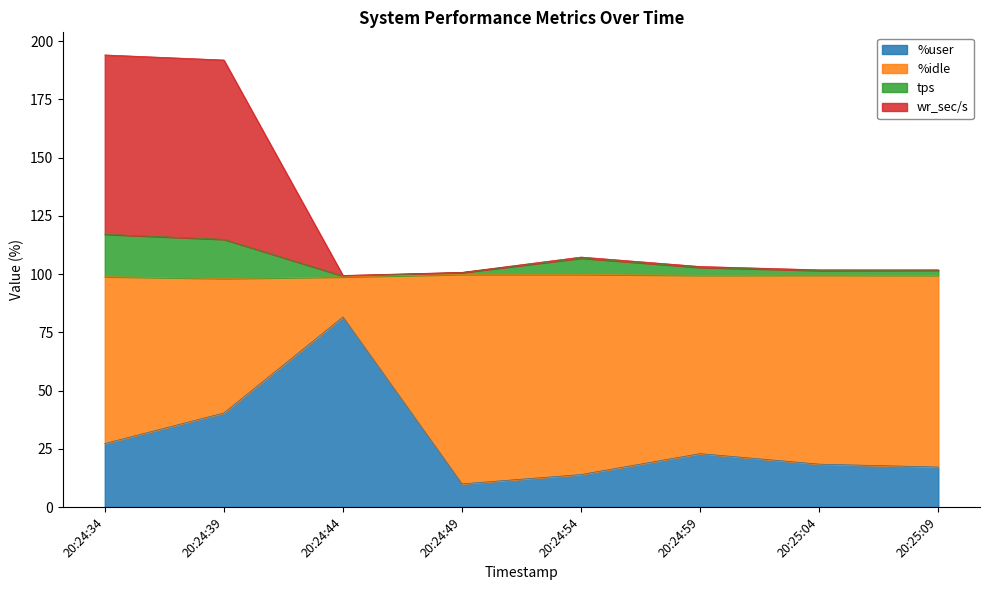

Which series has the largest range (max minus min)?

wr_sec/s